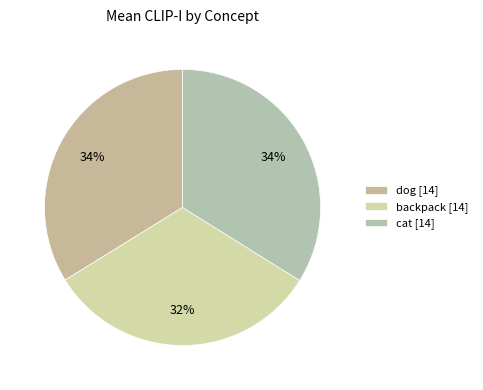

Count the number of slices in the pie.

3